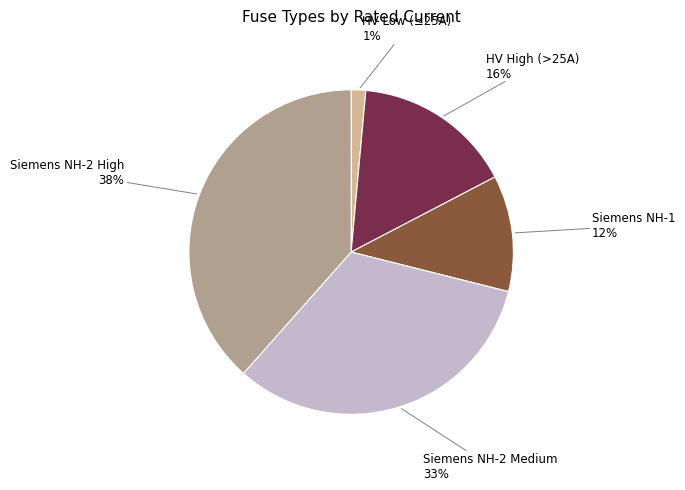

Is there a majority slice in this chart?

No